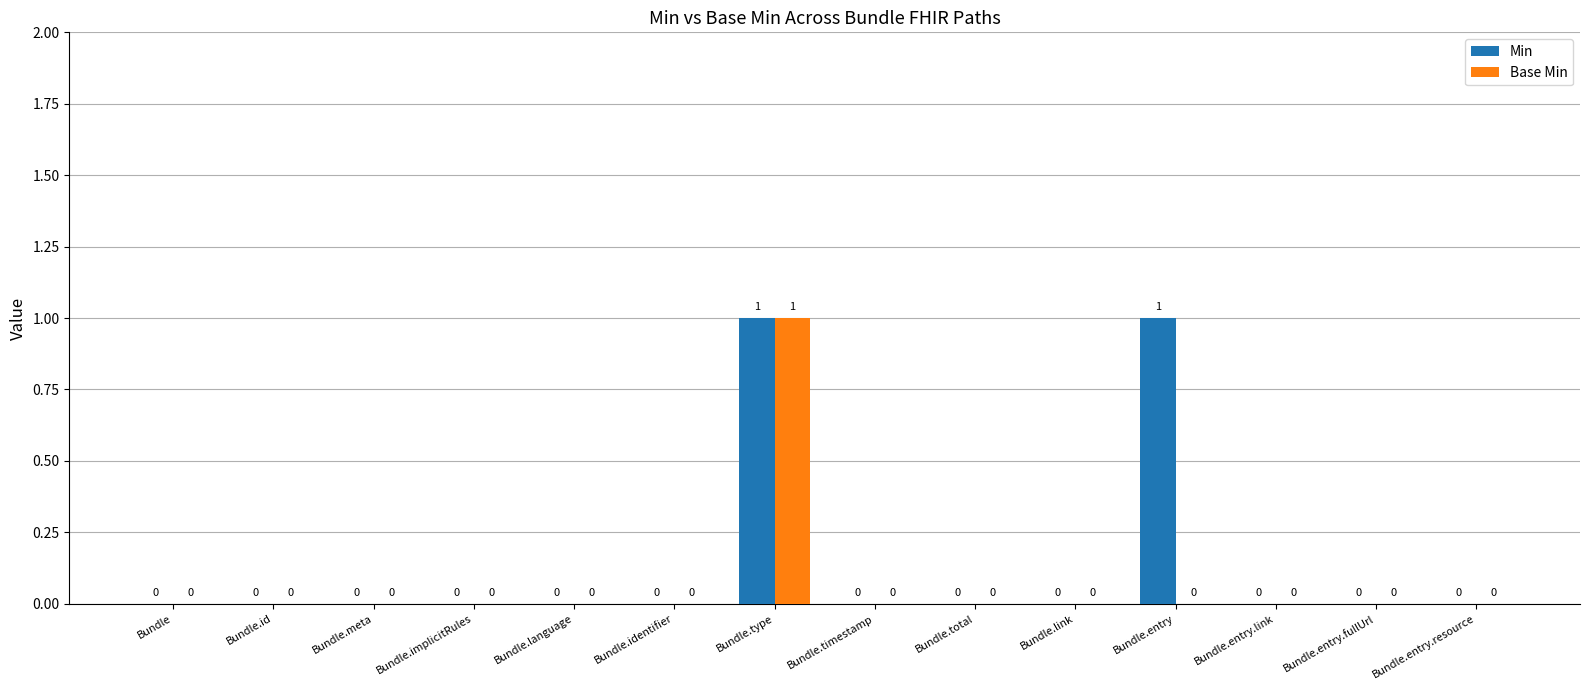

The value of Base Min at Bundle.type is 1. True or false?

True